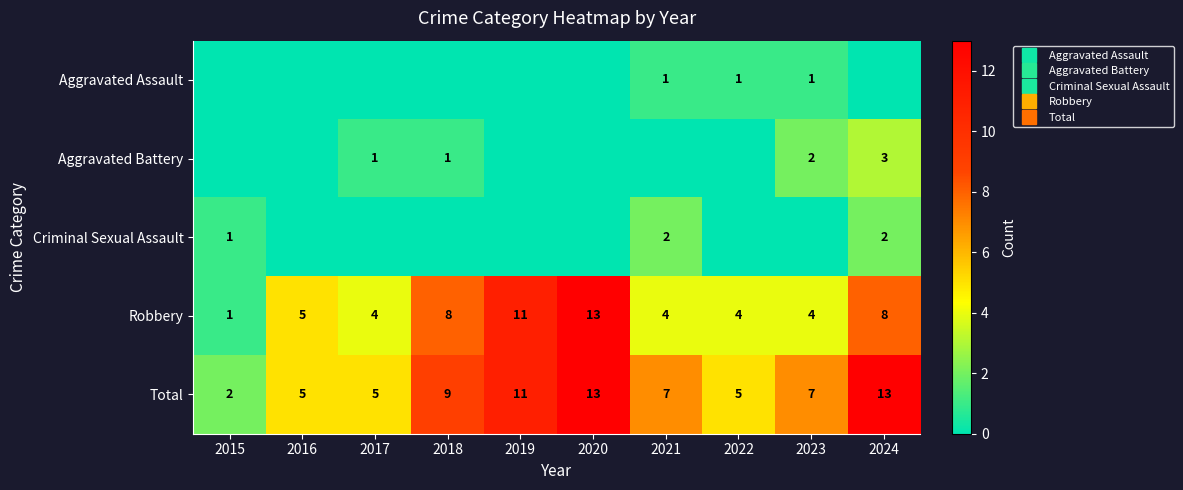

How many categories are shown in the chart?

10